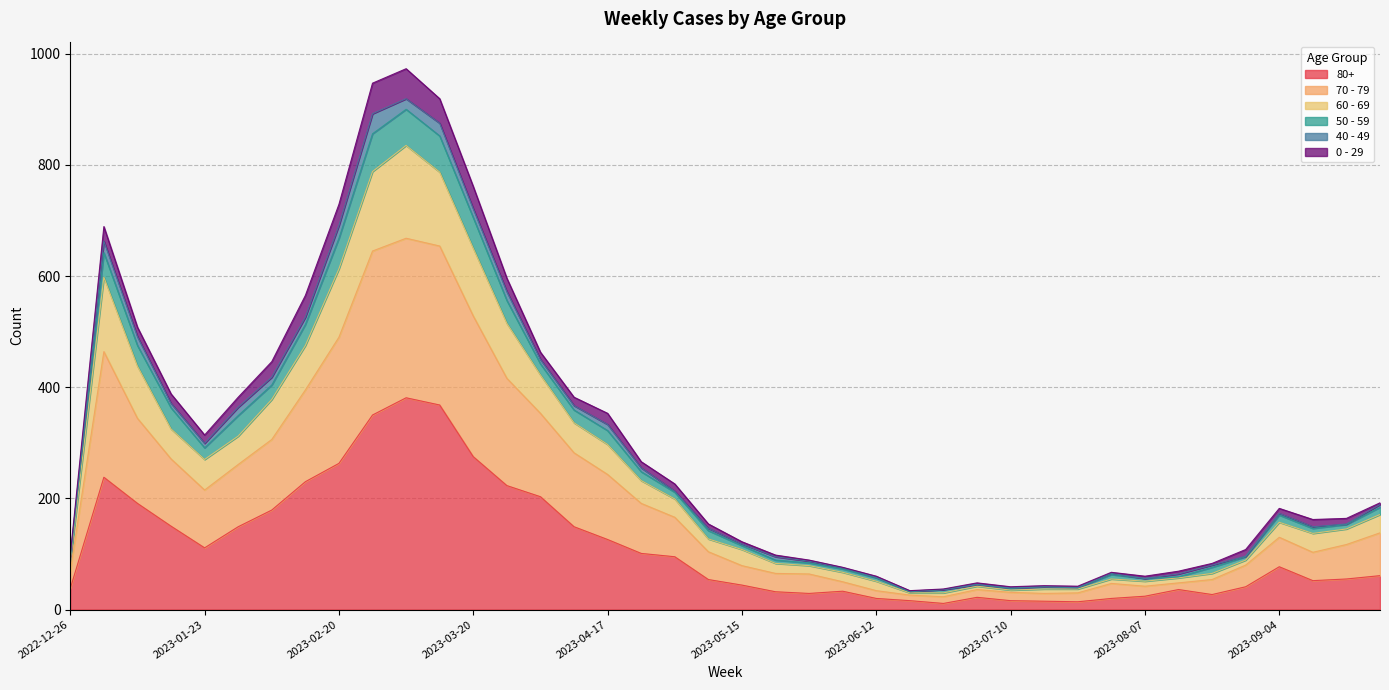

At which category does 70 - 79 reach its first local valley?

2023-01-23